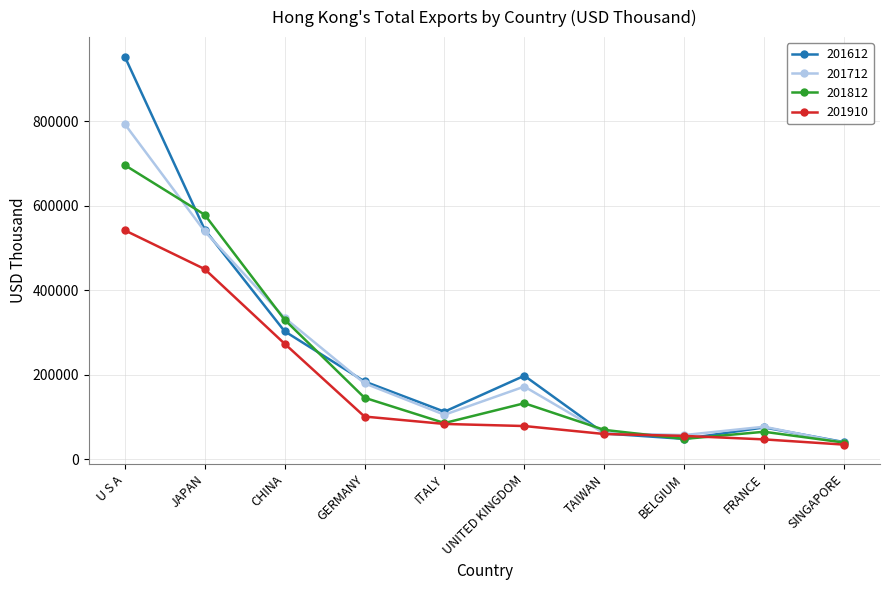

What is the label of the 5th point from the left?

ITALY